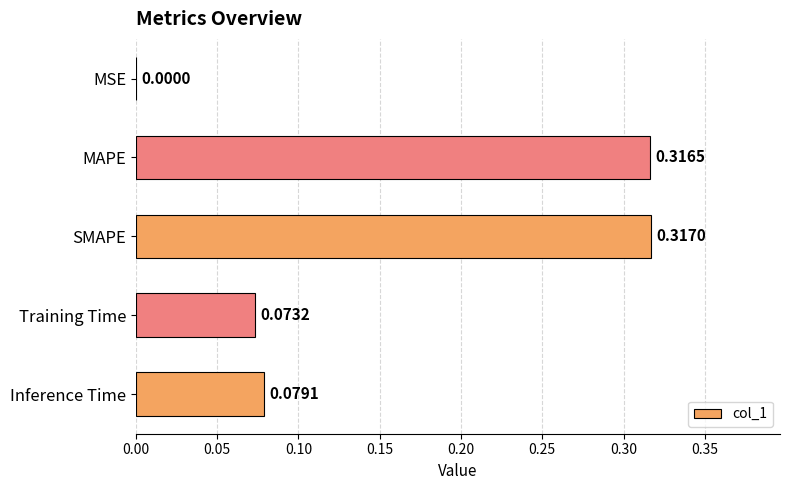

What is the sum of all values?

0.8